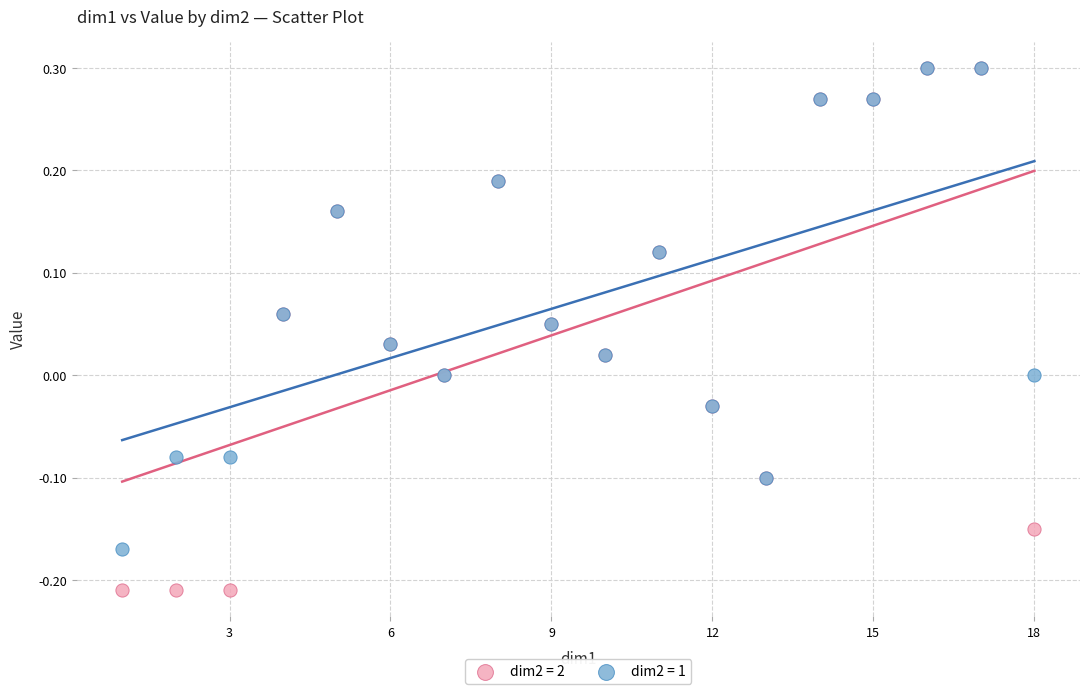

What are all the series names shown in the legend?

dim2 = 2, dim2 = 1